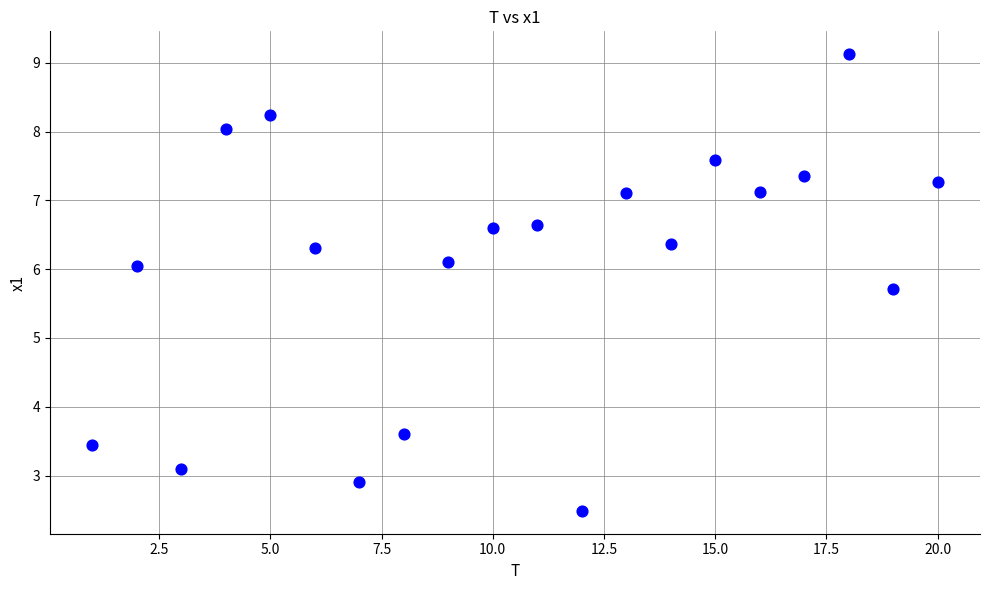

What Y value in the scatter plot is closest to 5?

5.7